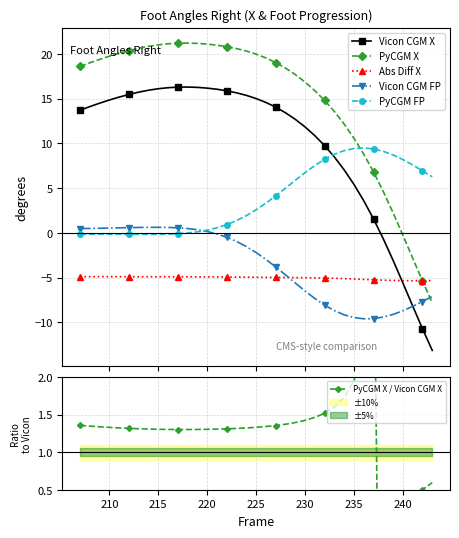

True or false: PyCGM X and Vicon CGM X intersect in this chart.

False